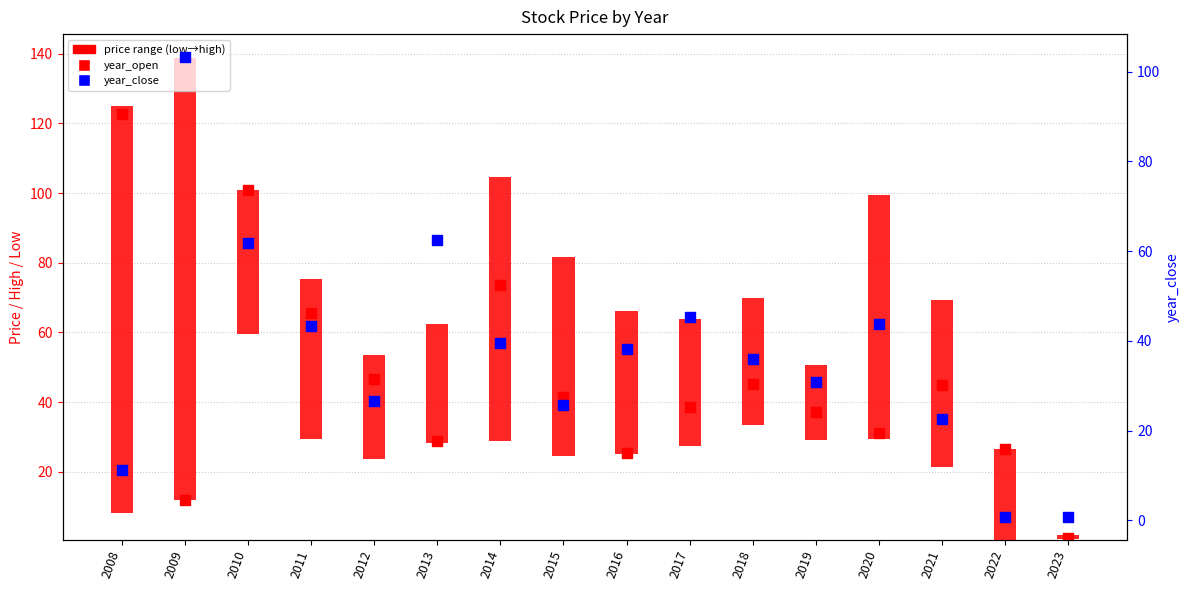

Which series has the largest Y range (max minus min)?

price range (low→high)